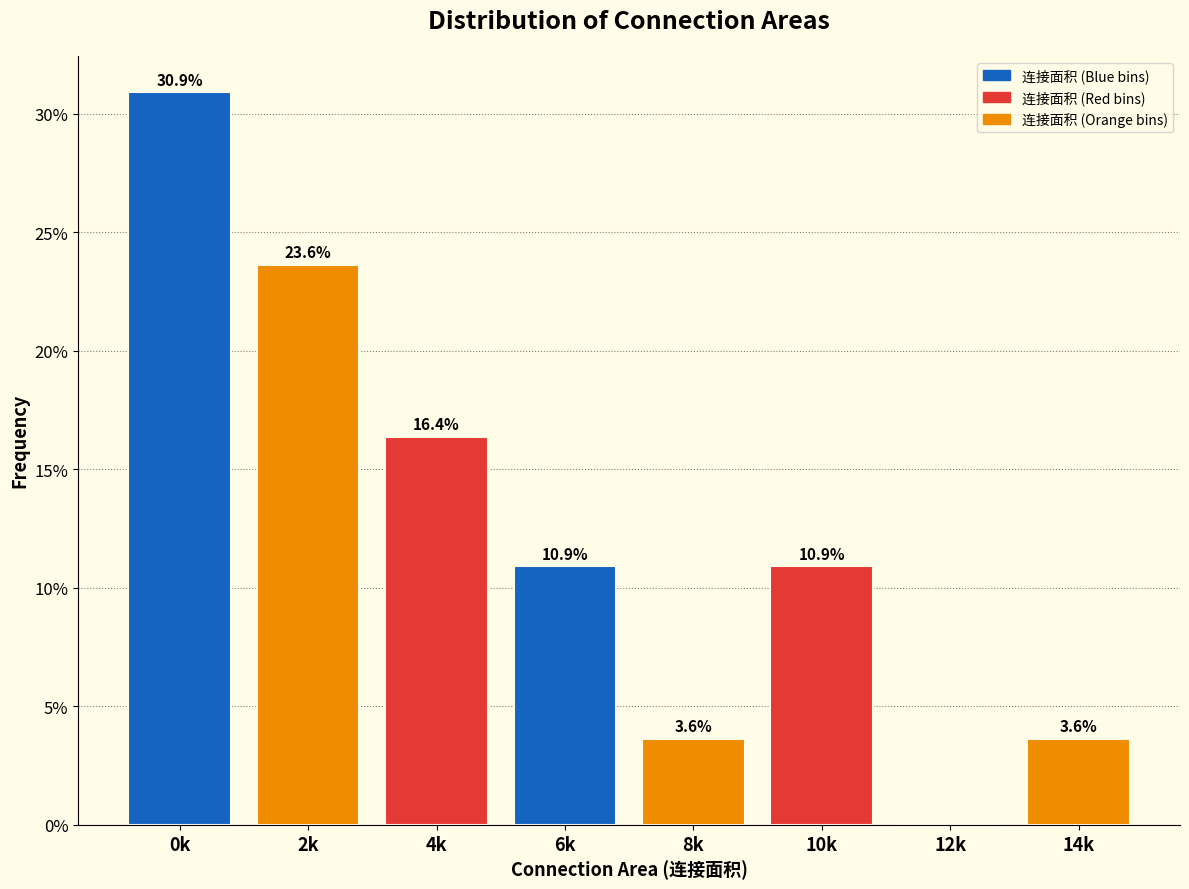

Reading left to right, what are all the values shown in this chart?

0k=30.9	2k=23.6	4k=16.4	6k=10.9	8k=3.6	10k=10.9	12k=0.0	14k=3.6